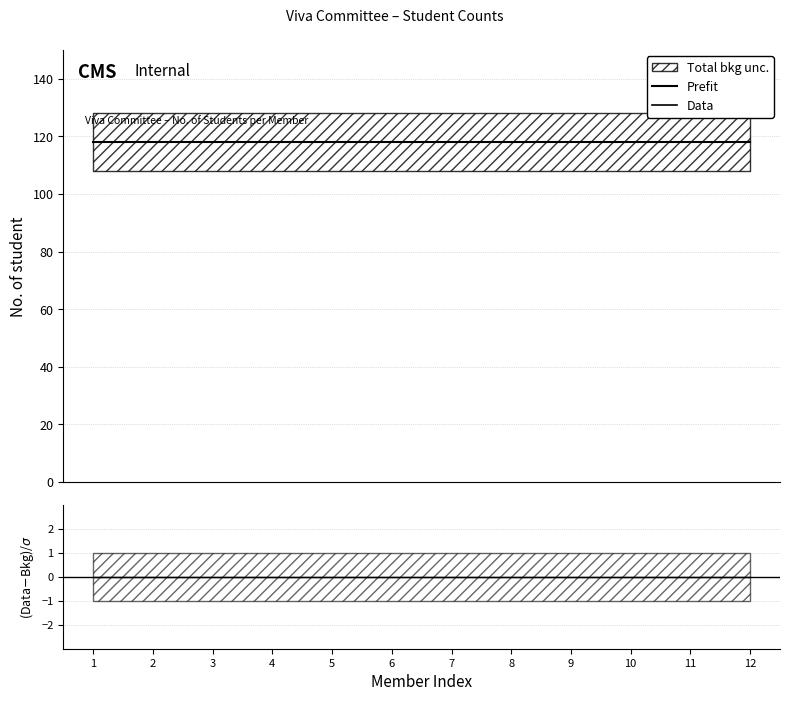

Where is (Data-Bkg)/σ nearest to the value 0?

1